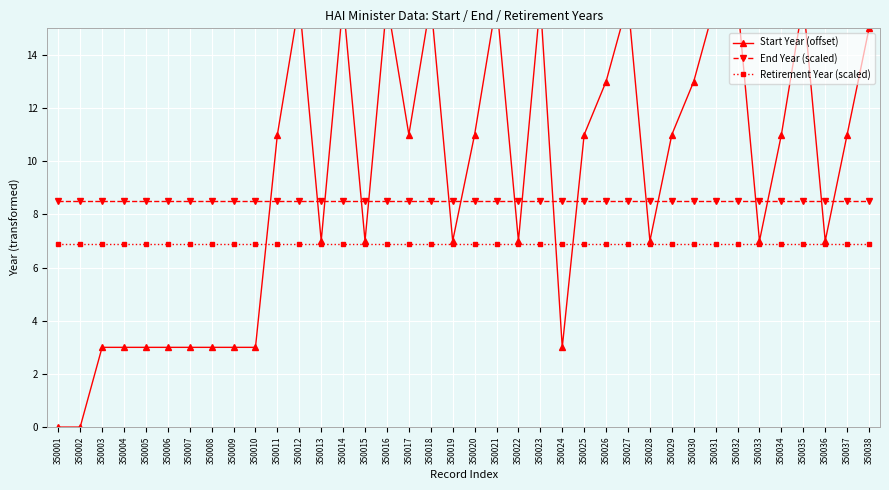

What is the difference between the highest and lowest values at 350035?

9.1